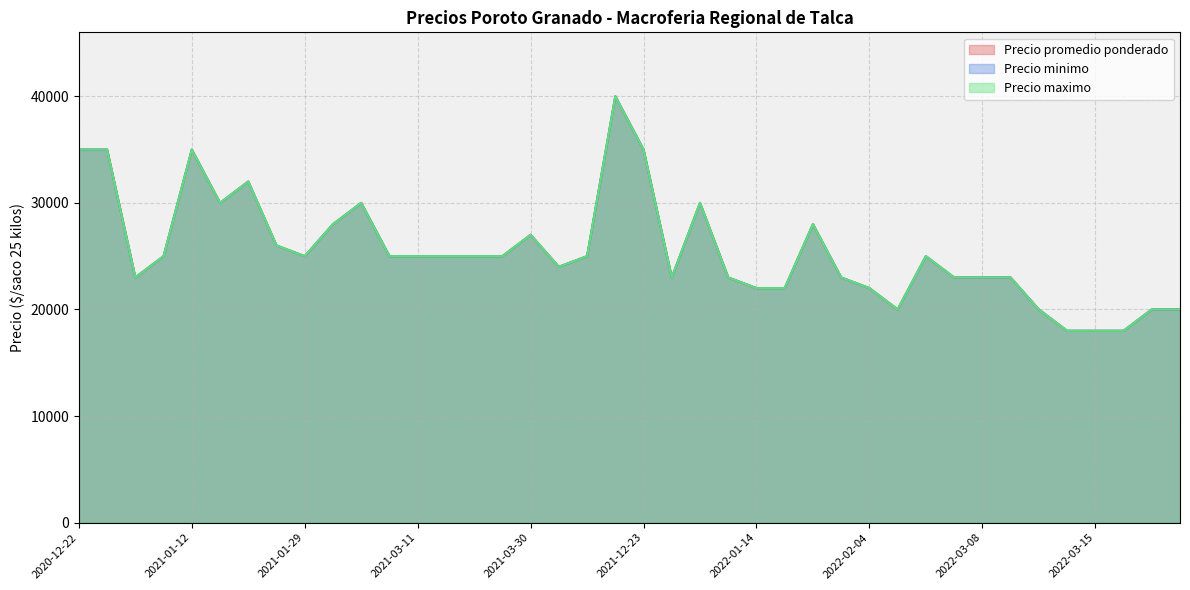

Where is Precio minimo nearest to the value 29000?

2021-02-02